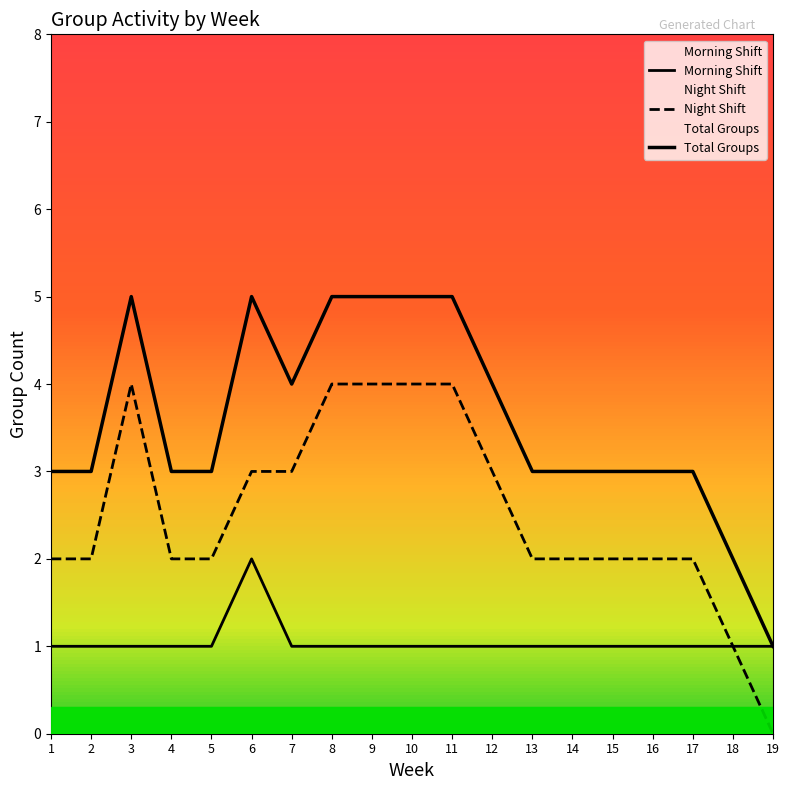

How many data points in Total Groups are less than 3?

2